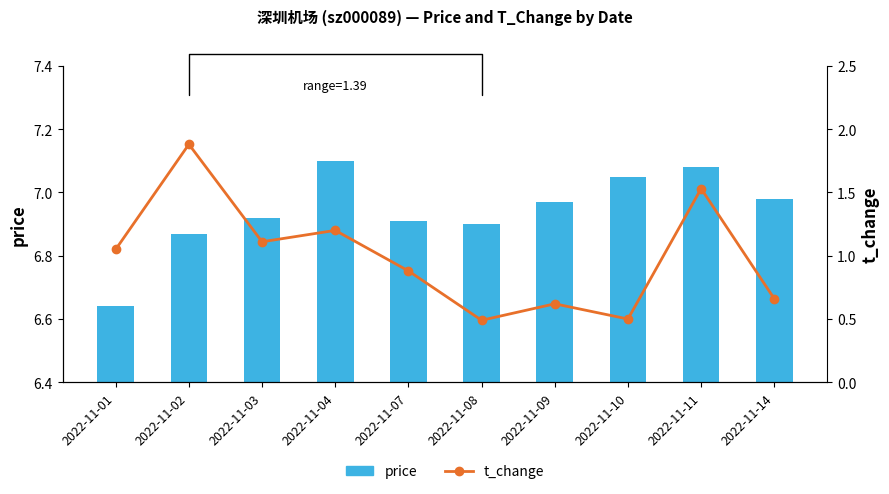

At how many categories does at least one series exceed 3?

10